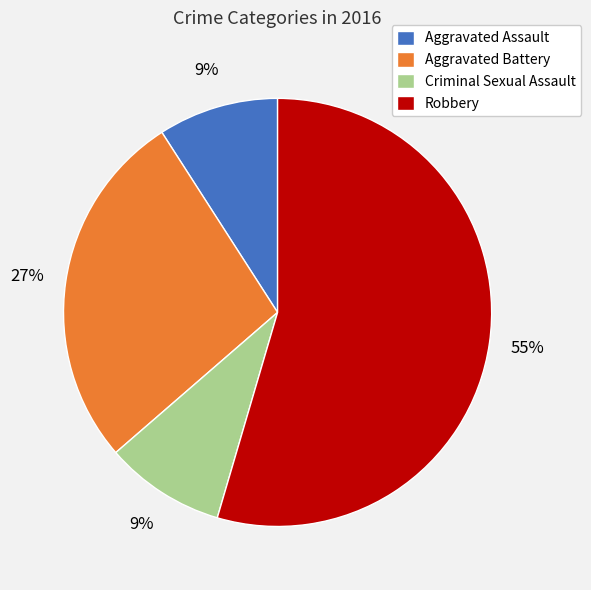

To the nearest percent, what is the average slice percentage?

25%